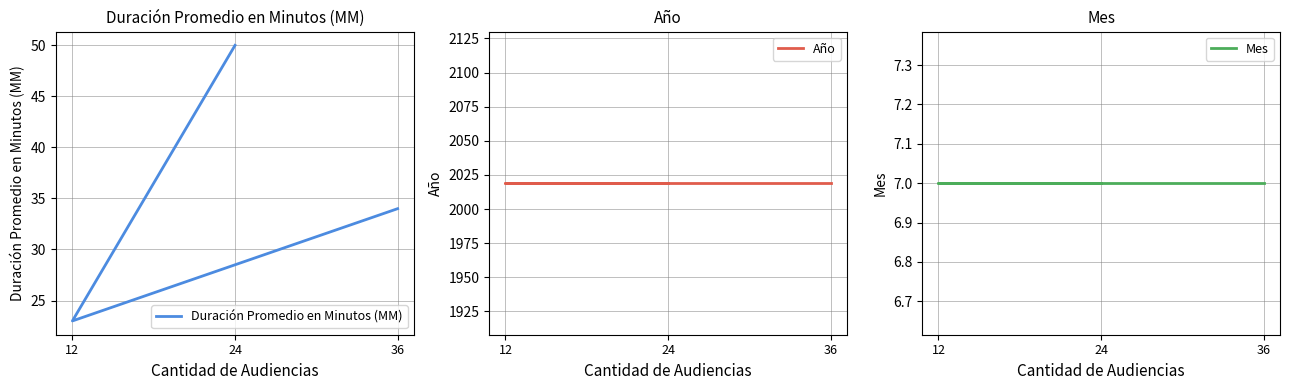

At which category is the sum across all series the highest?

24